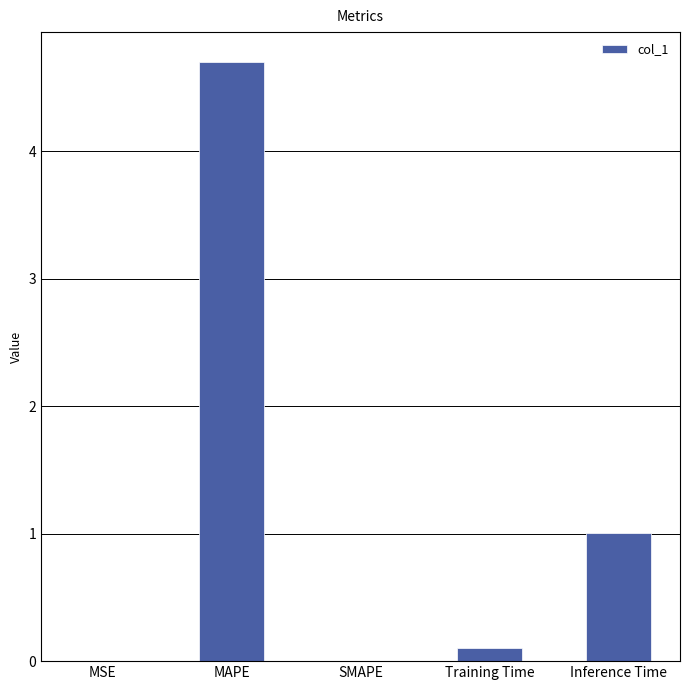

What is the sum of all values?

5.8